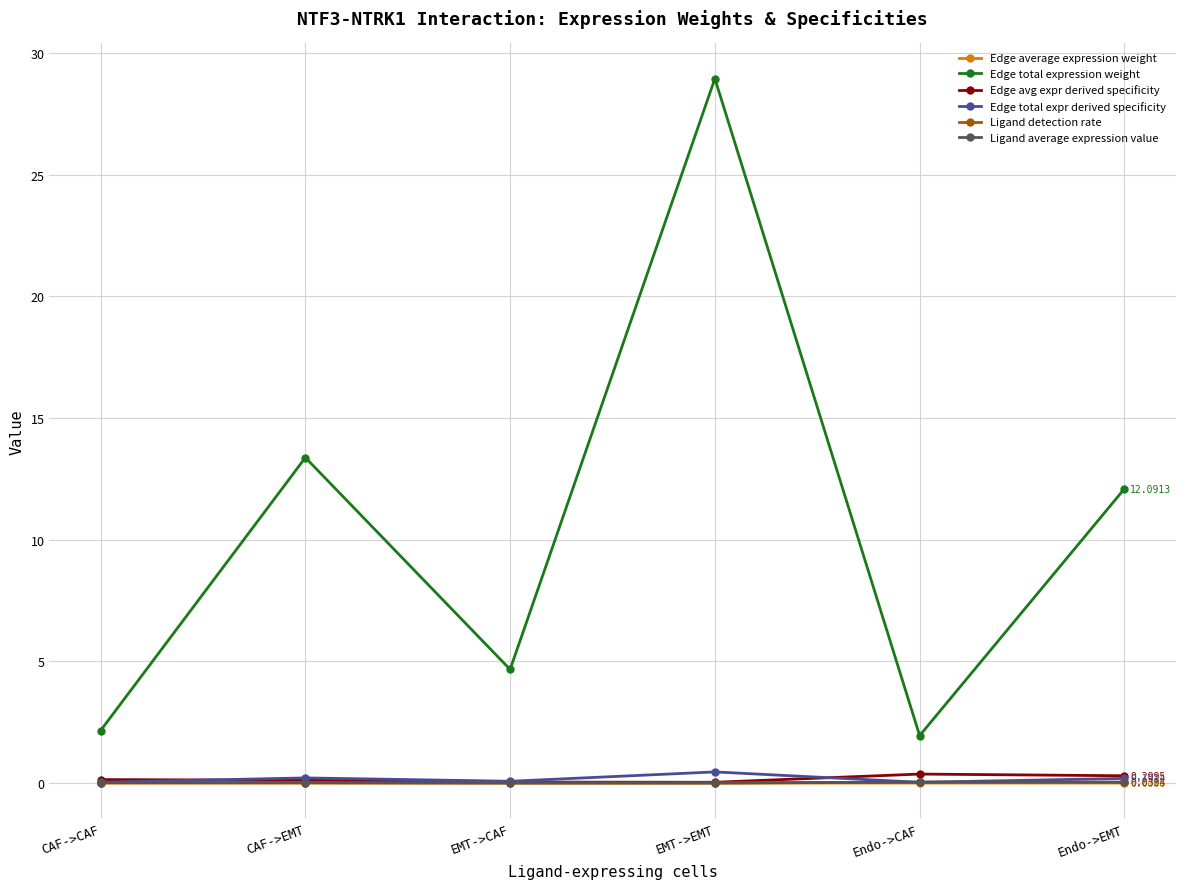

True or false: Edge total expression weight and Edge avg expr derived specificity intersect in this chart.

False